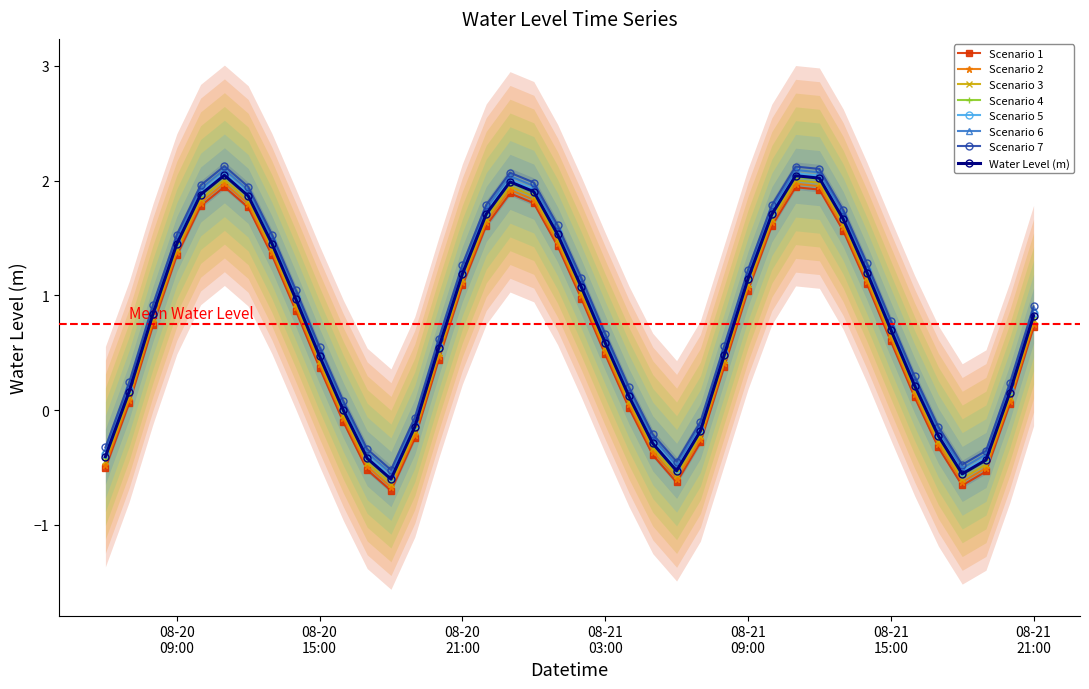

What value does the data have at 2023-08-21 14:00:00?

1.1